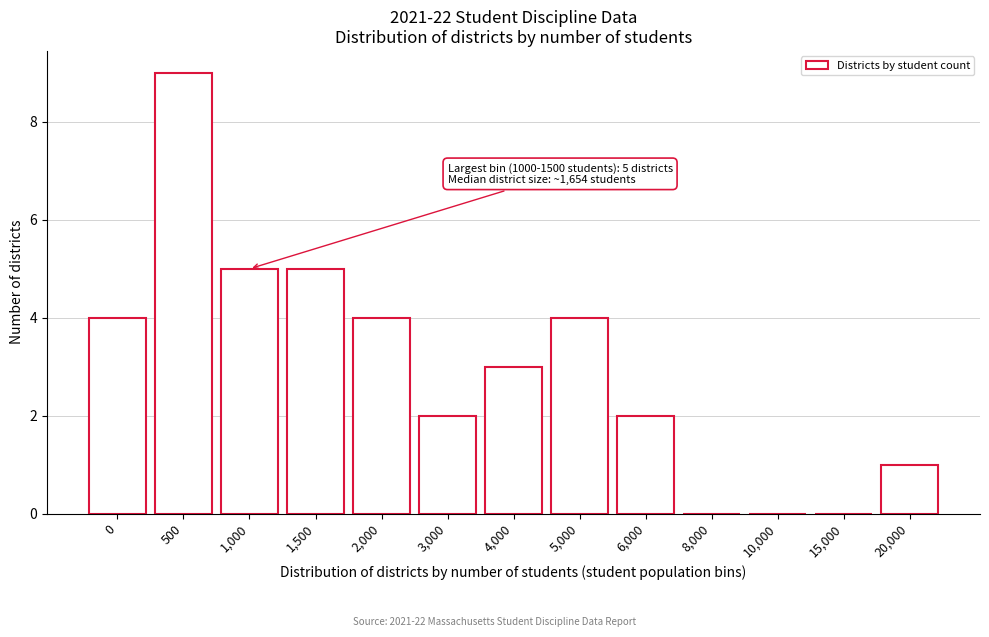

Reading left to right, what are all the values shown in this chart?

0=4	500=9	1,000=5	1,500=5	2,000=4	3,000=2	4,000=3	5,000=4	6,000=2	8,000=0	10,000=0	15,000=0	20,000=1